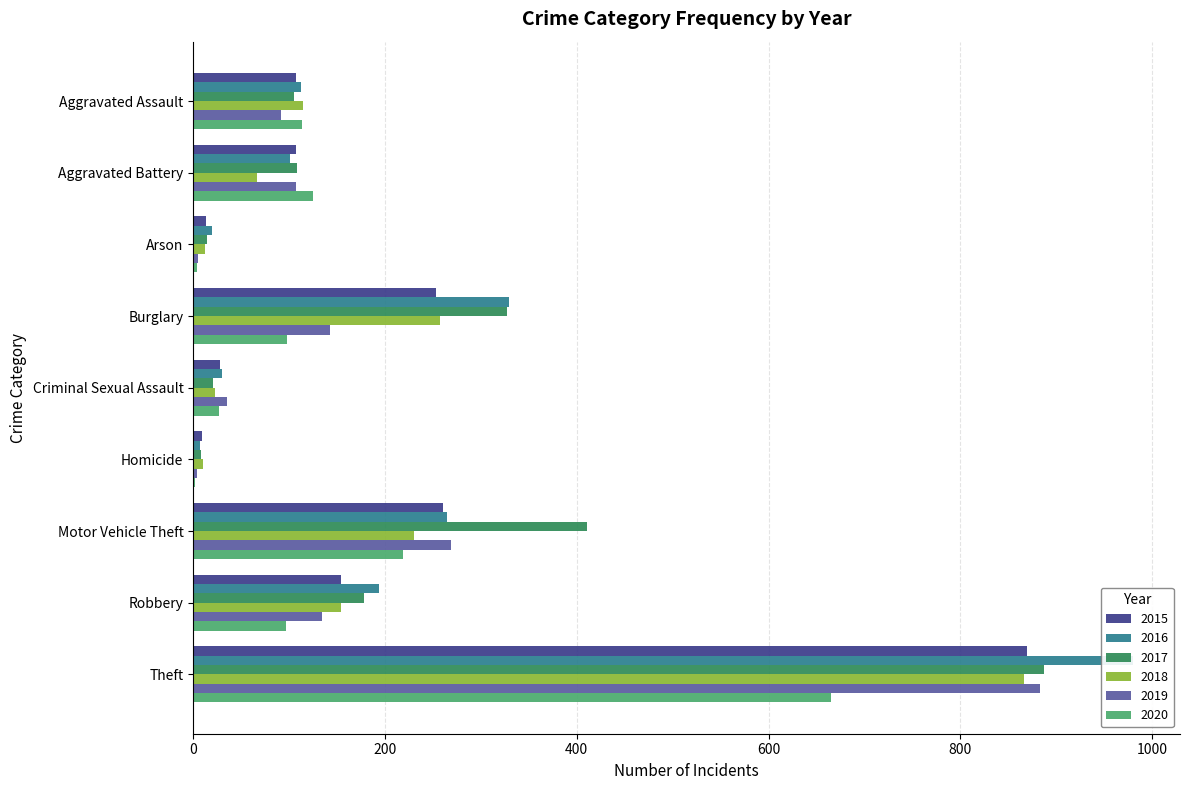

What is the maximum value for 2017?

887